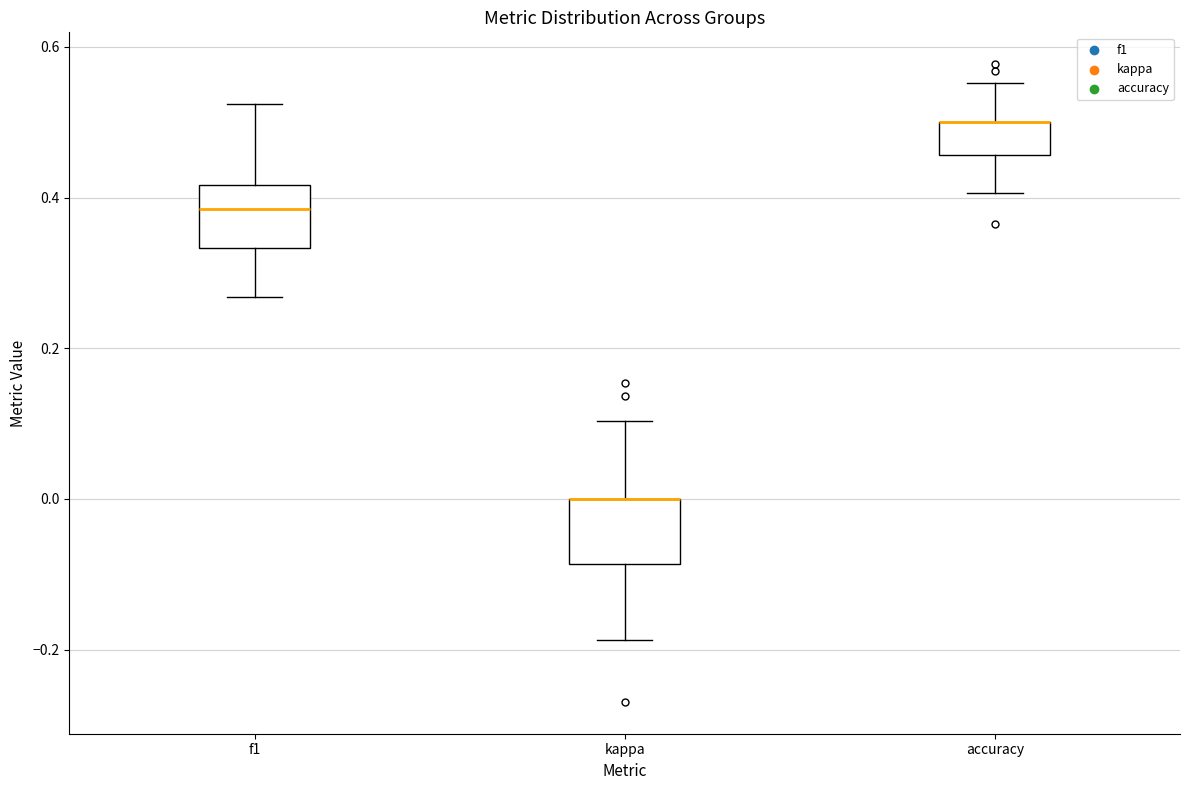

Reading left to right, transcribe this box plot: for each box, give where its median line is, the range the box spans, and where its two whiskers end, as read against the y-axis. The values are not printed on the chart, so give them approximately, as read against the axis.

f1: median 0.38, box 0.34 to 0.42, whiskers 0.26 to 0.52
kappa: median 0.00 (drawn on the box's upper edge), box -0.08 to 0.00, whiskers -0.18 to 0.10
accuracy: median 0.50 (drawn on the box's upper edge), box 0.46 to 0.50, whiskers 0.40 to 0.56